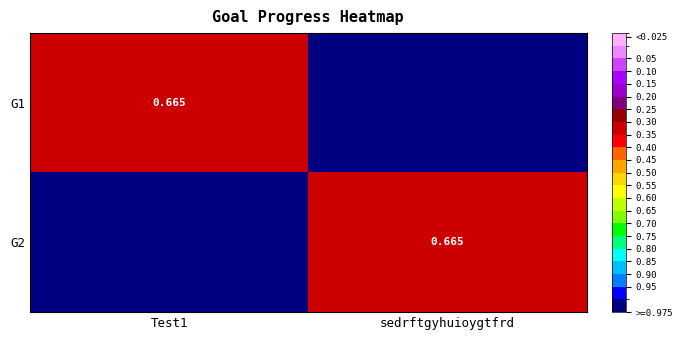

At which category is the sum across all series the highest?

Test1